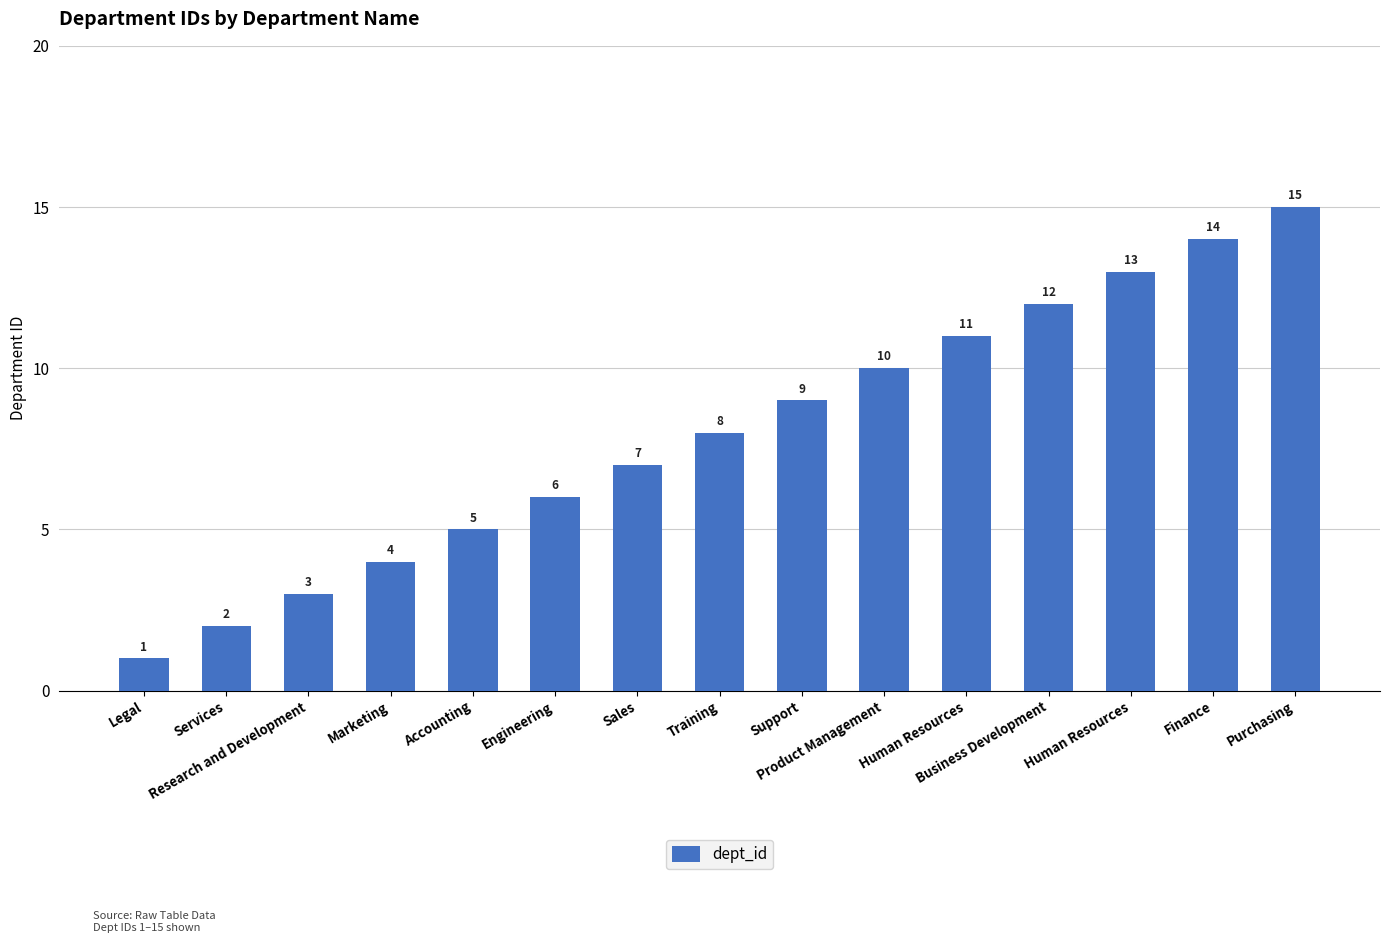

How many bars are there in total?

15